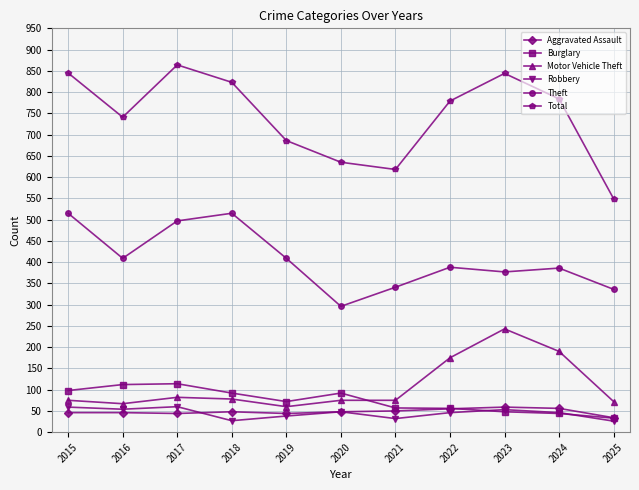

Is the value of Total at 2019 greater than the value of Aggravated Assault at 2016?

Yes